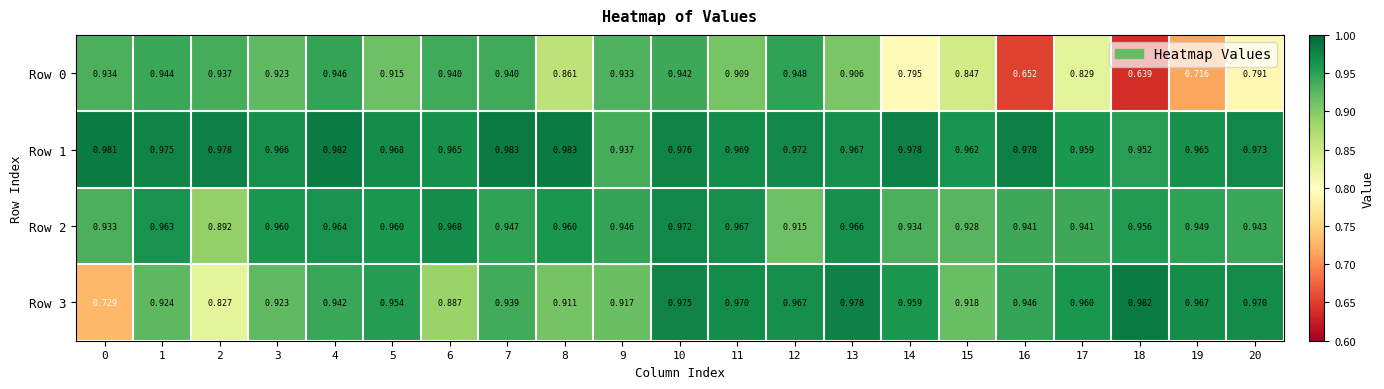

Reading left to right, list all the values displayed in this chart.

Row 0: 0=0.9	1=0.9	2=0.9	3=0.9	4=0.9	5=0.9	6=0.9	7=0.9	8=0.9	9=0.9	10=0.9	11=0.9	12=0.9	13=0.9	14=0.8	15=0.8	16=0.7	17=0.8	18=0.6	19=0.7	20=0.8
Row 1: 0=1.0	1=1.0	2=1.0	3=1.0	4=1.0	5=1.0	6=1.0	7=1.0	8=1.0	9=0.9	10=1.0	11=1.0	12=1.0	13=1.0	14=1.0	15=1.0	16=1.0	17=1.0	18=1.0	19=1.0	20=1.0
Row 2: 0=0.9	1=1.0	2=0.9	3=1.0	4=1.0	5=1.0	6=1.0	7=0.9	8=1.0	9=0.9	10=1.0	11=1.0	12=0.9	13=1.0	14=0.9	15=0.9	16=0.9	17=0.9	18=1.0	19=0.9	20=0.9
Row 3: 0=0.7	1=0.9	2=0.8	3=0.9	4=0.9	5=1.0	6=0.9	7=0.9	8=0.9	9=0.9	10=1.0	11=1.0	12=1.0	13=1.0	14=1.0	15=0.9	16=0.9	17=1.0	18=1.0	19=1.0	20=1.0